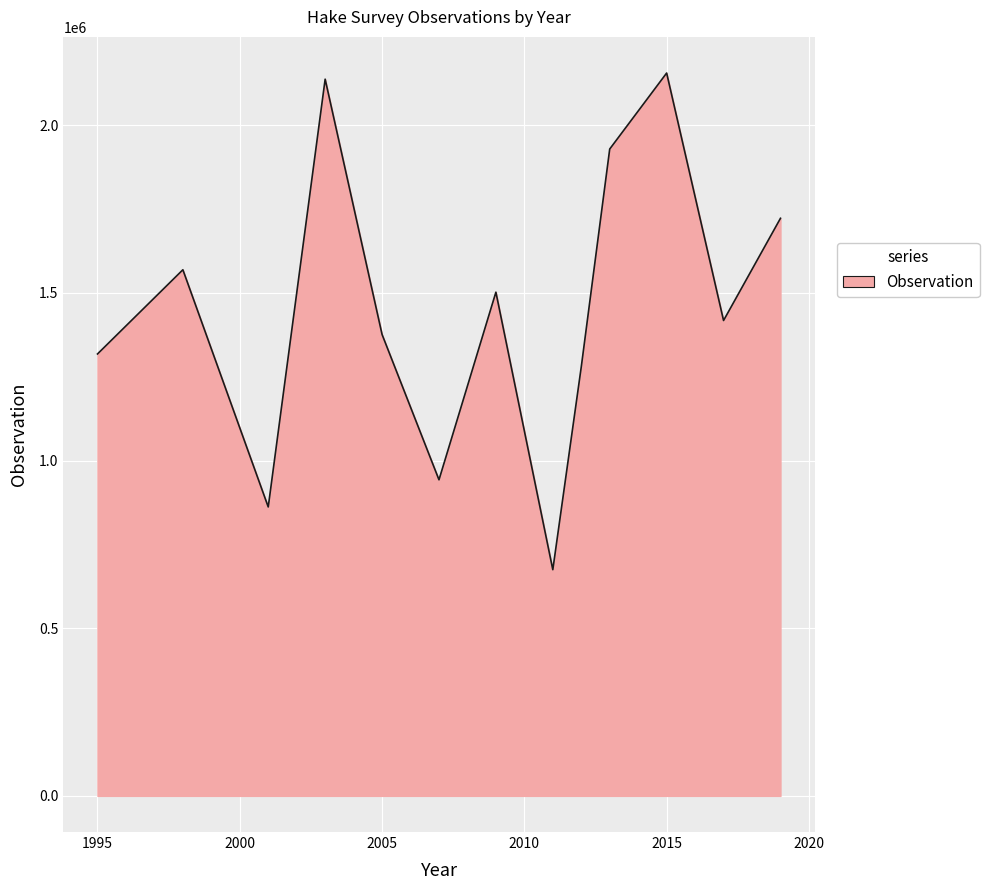

What is the minimum value shown in the chart?

674617